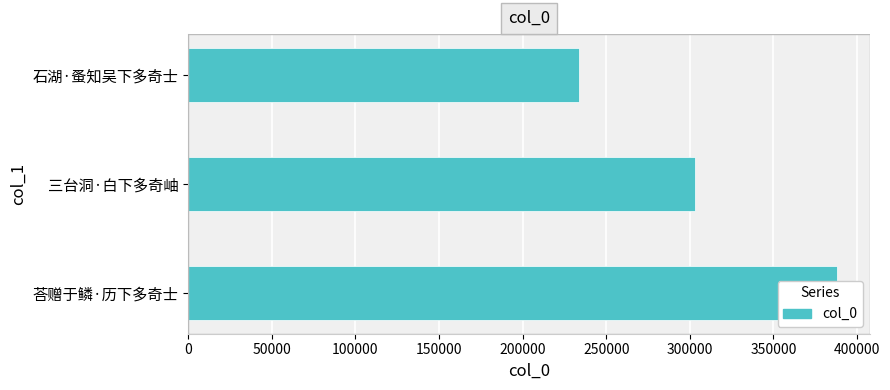

The chart shows a value of 518601 at 三台洞·白下多奇岫. True or false?

False